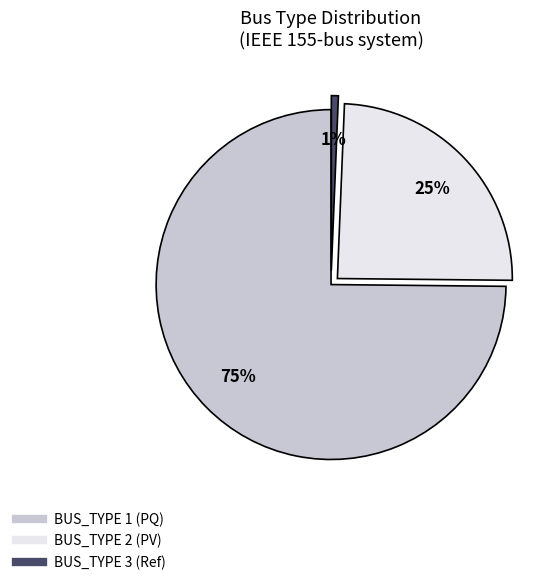

Is there a majority slice in this chart?

Yes